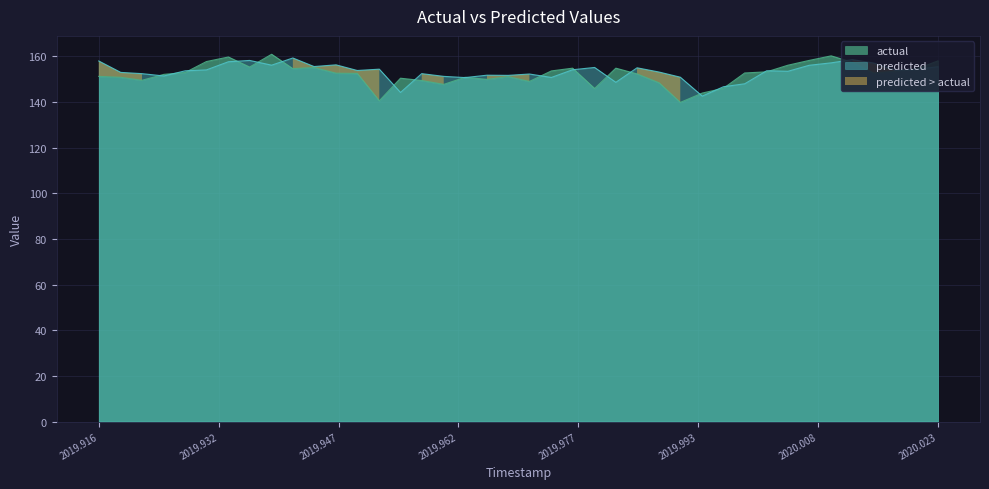

The actual series shows 240.4 at 38. True or false?

False